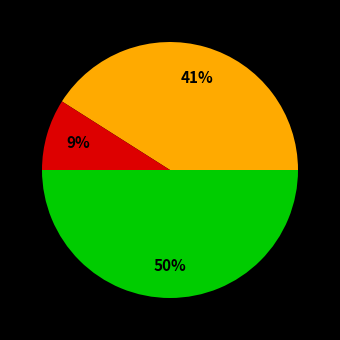

To the nearest percent, what is the average slice percentage?

33%